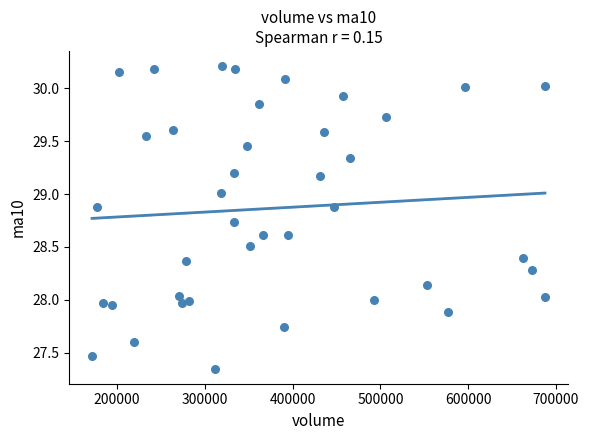

What is the range of X values (max minus min)?

515696.3